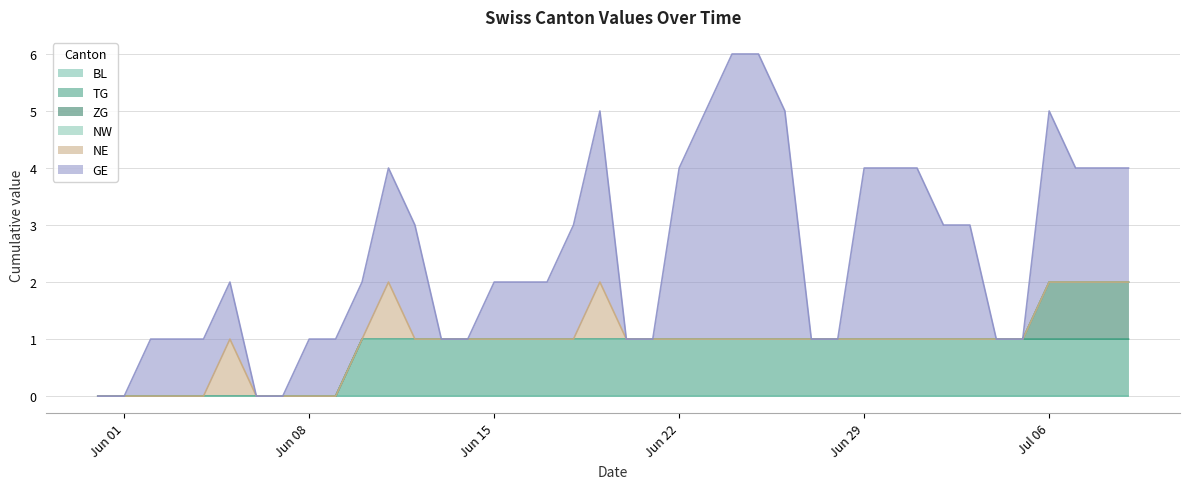

What are all the series names shown in the legend?

BL, TG, ZG, NW, NE, GE